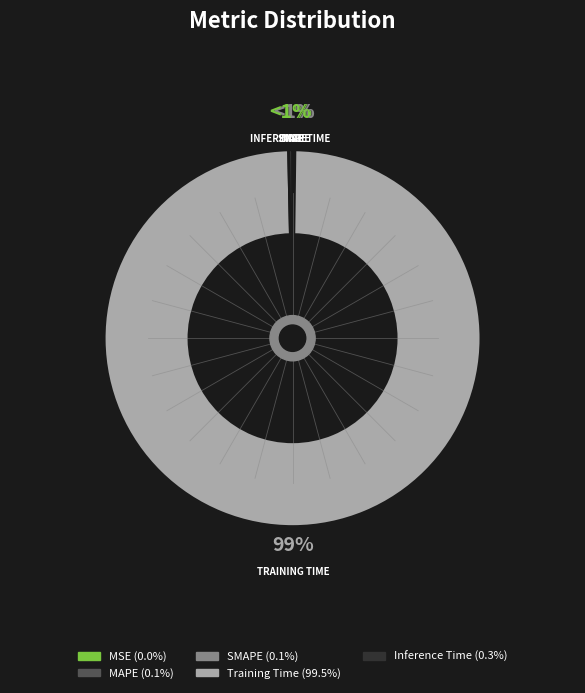

Do Training Time and MSE together represent more than half of the pie?

Yes